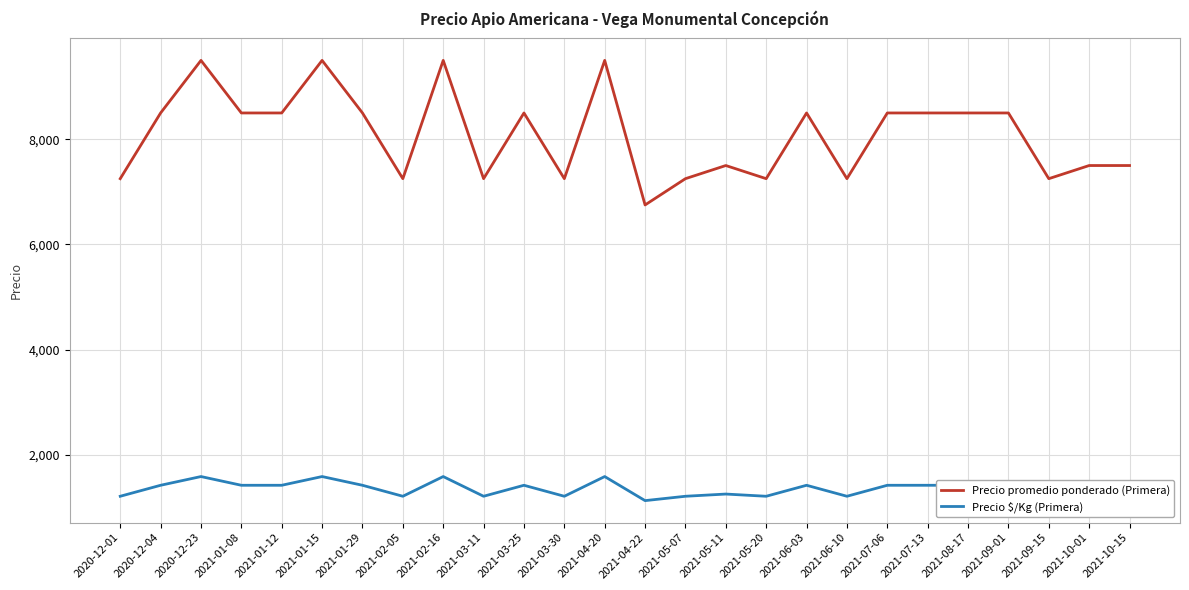

Which series has the largest total across all categories?

Precio promedio ponderado (Primera)